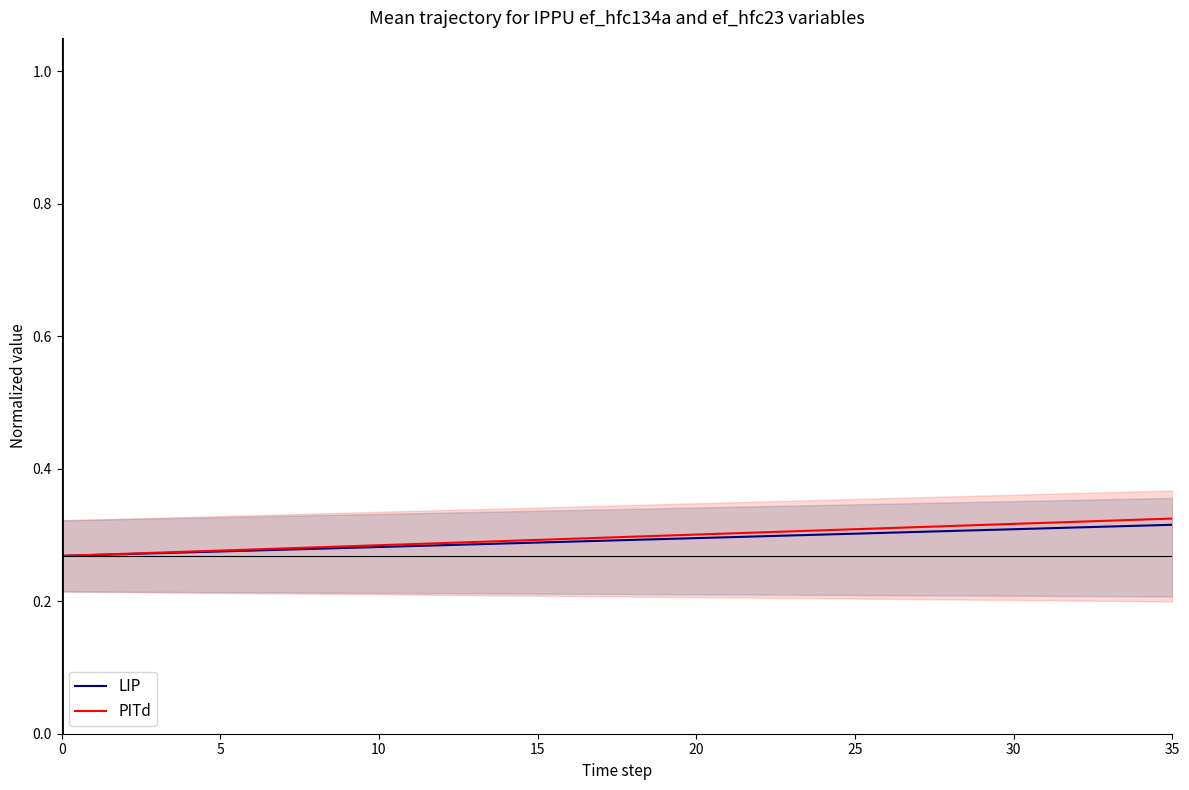

At 25, list the series in order from largest to smallest.

PITd, LIP